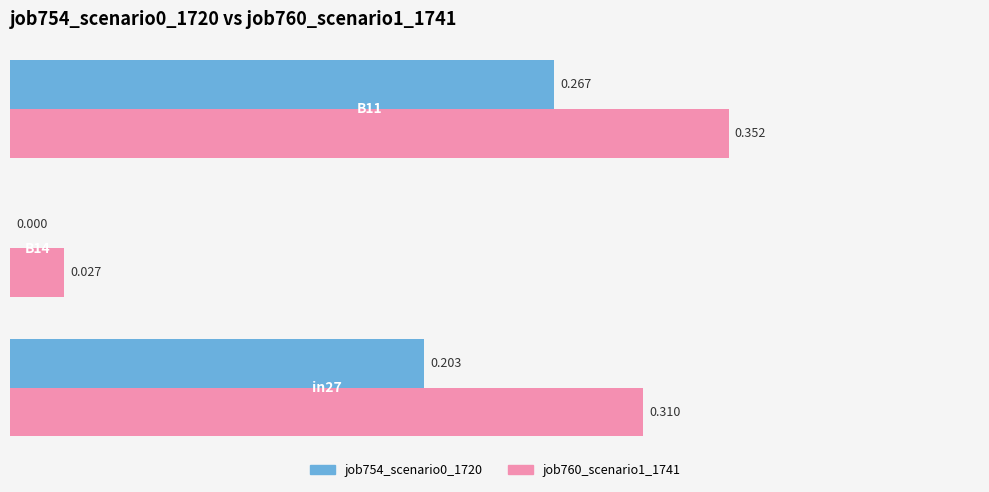

Count the number of categories in the chart.

3